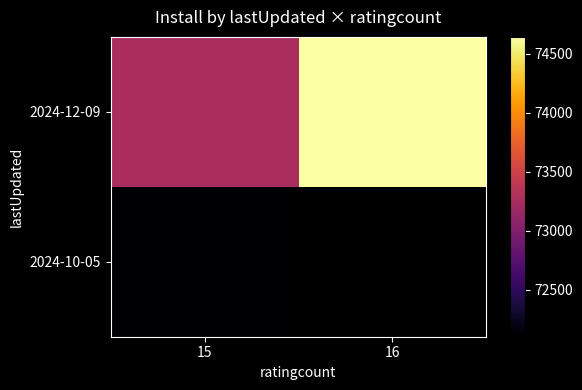

How many distinct data groups are displayed?

2